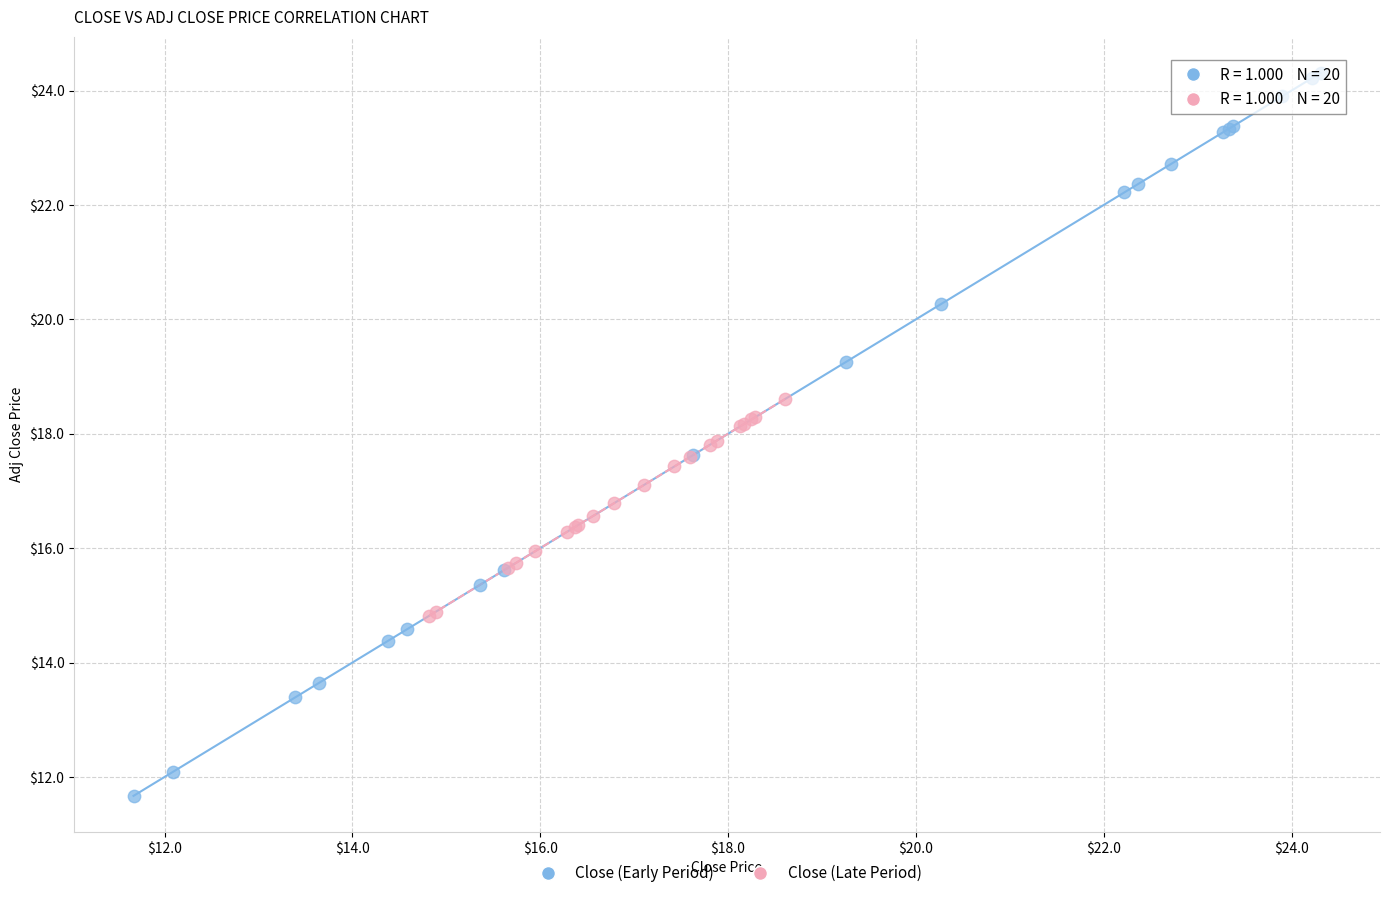

Which series contains the lowest Y value?

Close (Early Period)